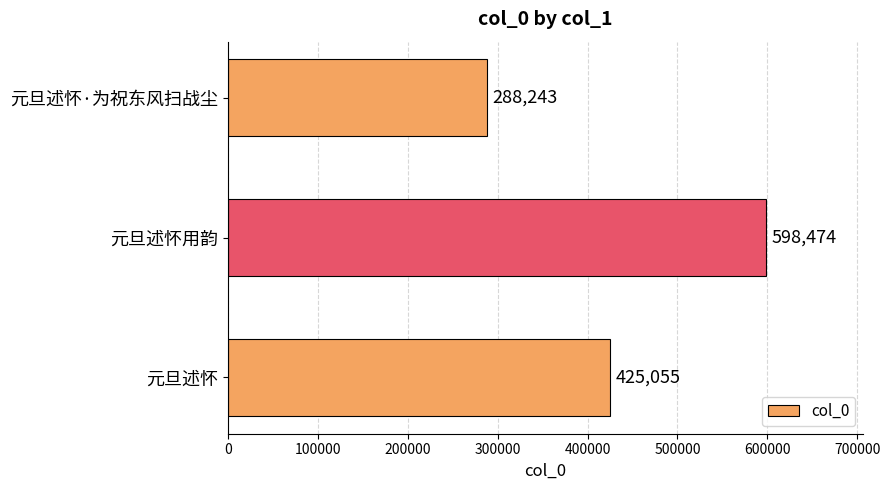

What is the difference between the maximum and minimum values?

310231